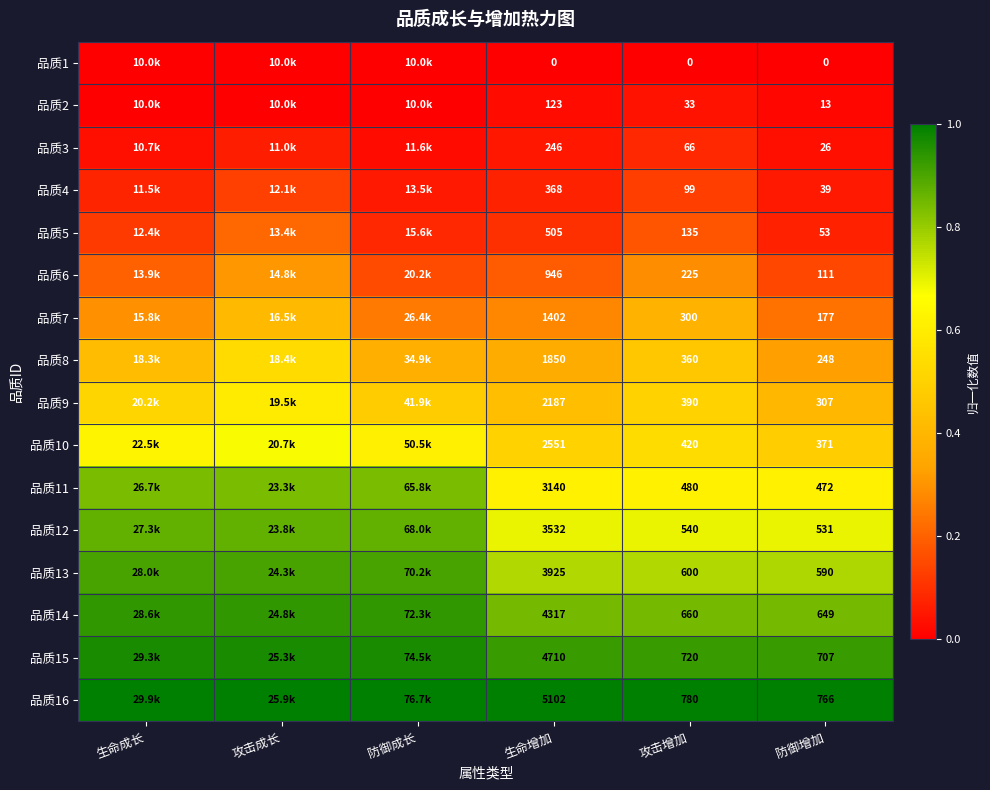

Is it true that 品质10 equals 0.5 at 攻击增加?

True